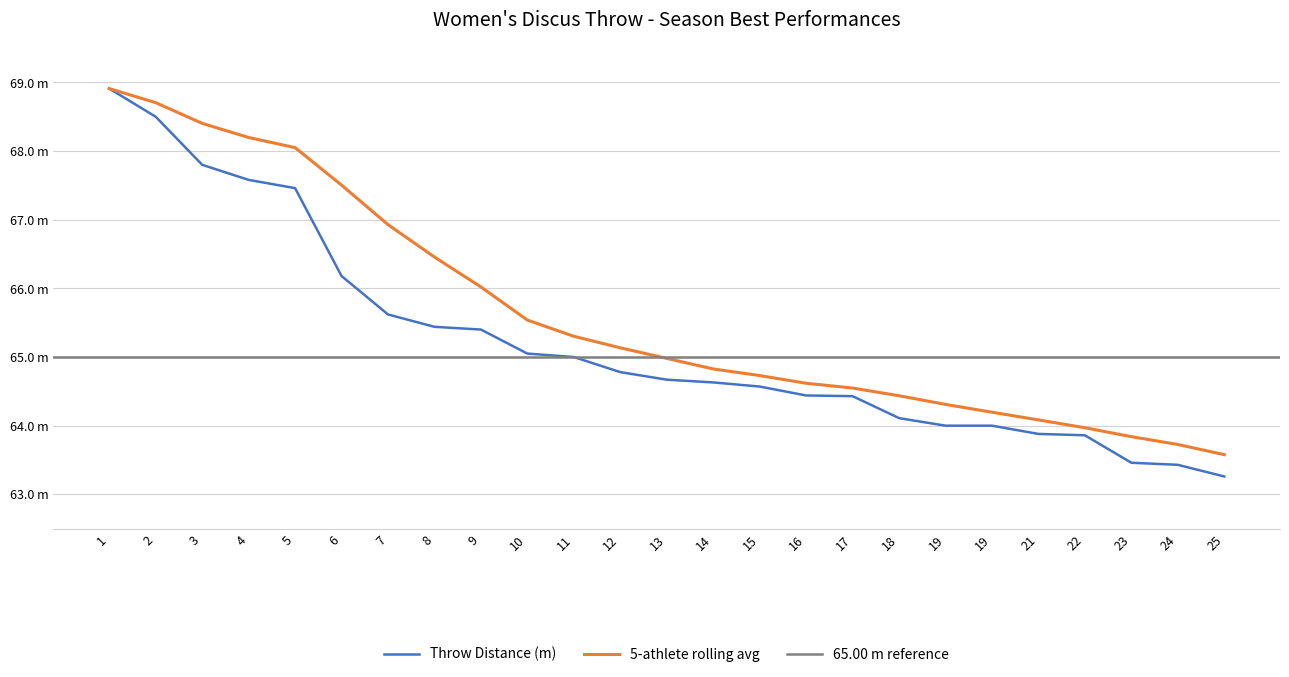

List the labels in order of value, smallest first.

25, 24, 23, 22, 21, 19, 19, 18, 17, 16, 15, 14, 13, 12, 11, 10, 9, 8, 7, 6, 5, 4, 3, 2, 1